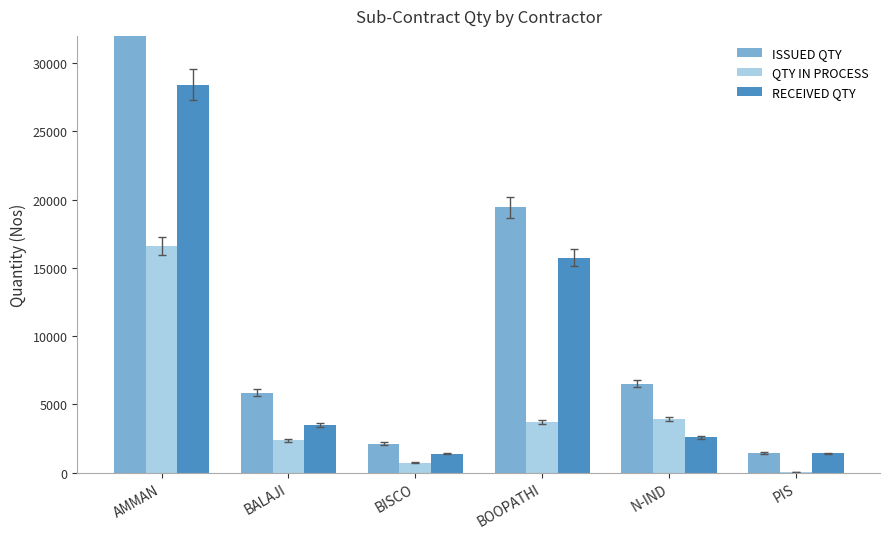

Which series changed the most between AMMAN and N-IND?

ISSUED QTY